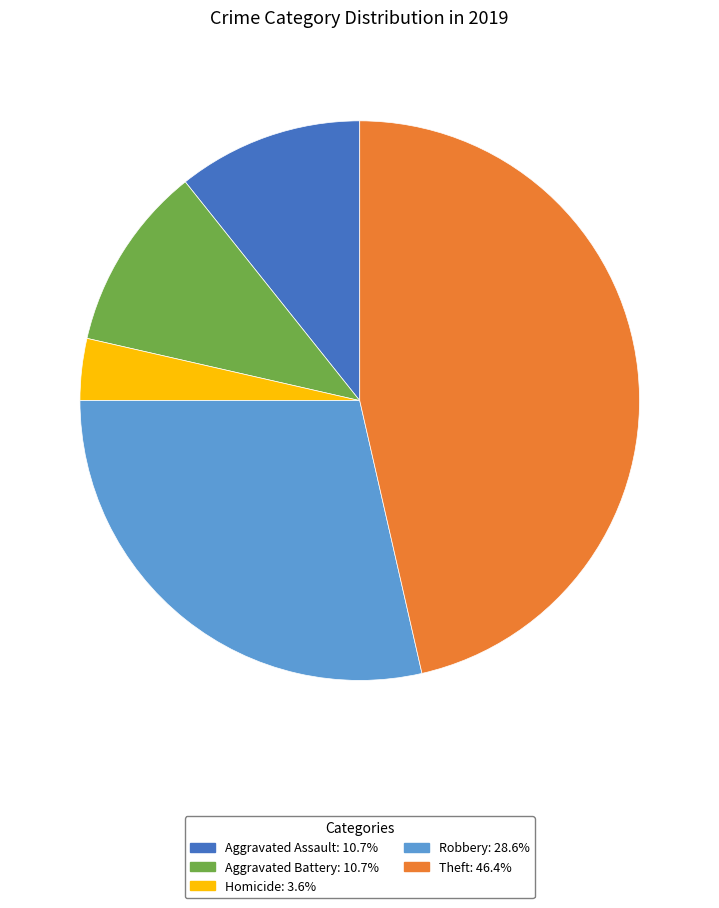

Does any single category account for the majority?

No